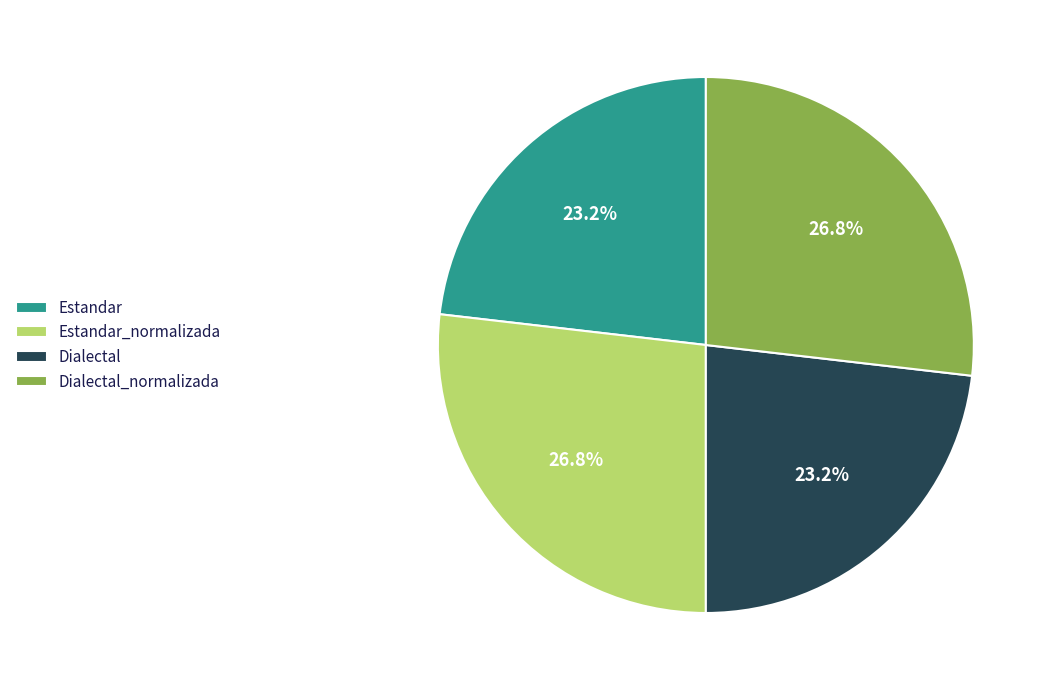

Between Estandar_normalizada and Dialectal, which is larger?

Estandar_normalizada